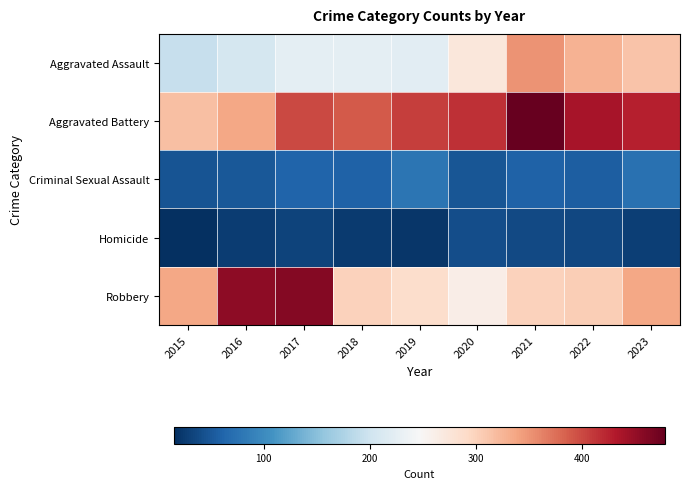

Count the number of categories in the chart.

9